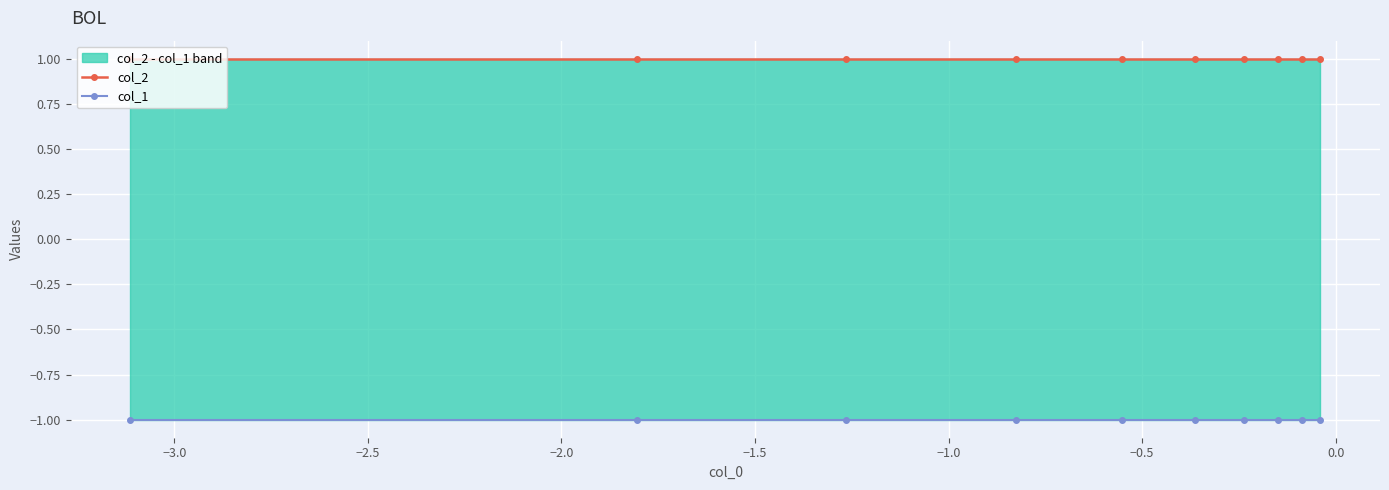

Reading right to left, what are all the values shown in this chart?

col_2: 1	1	1	1	1	1	1	1	1	1
col_1: -1	-1	-1	-1	-1	-1	-1	-1	-1	-1